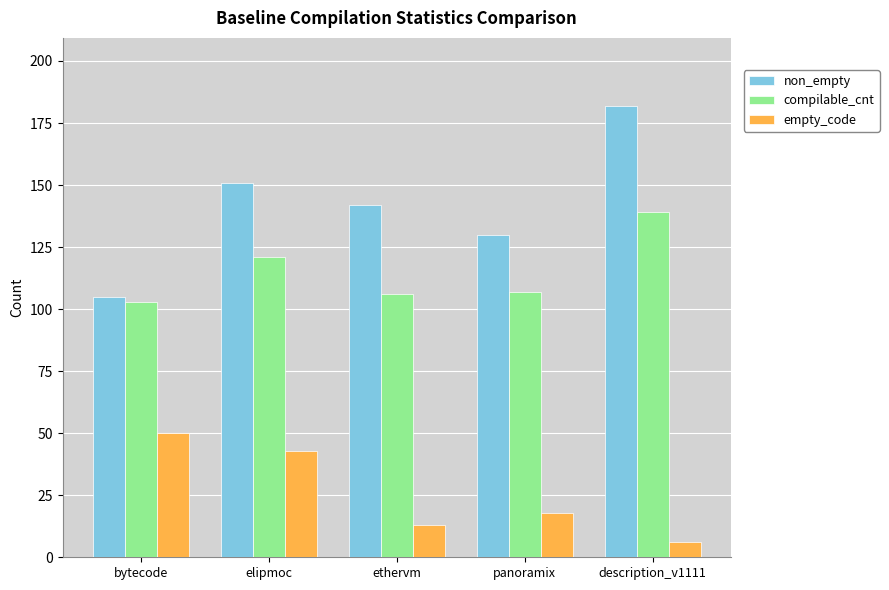

Is the value of compilable_cnt at description_v1111 greater than the value of empty_code at ethervm?

Yes